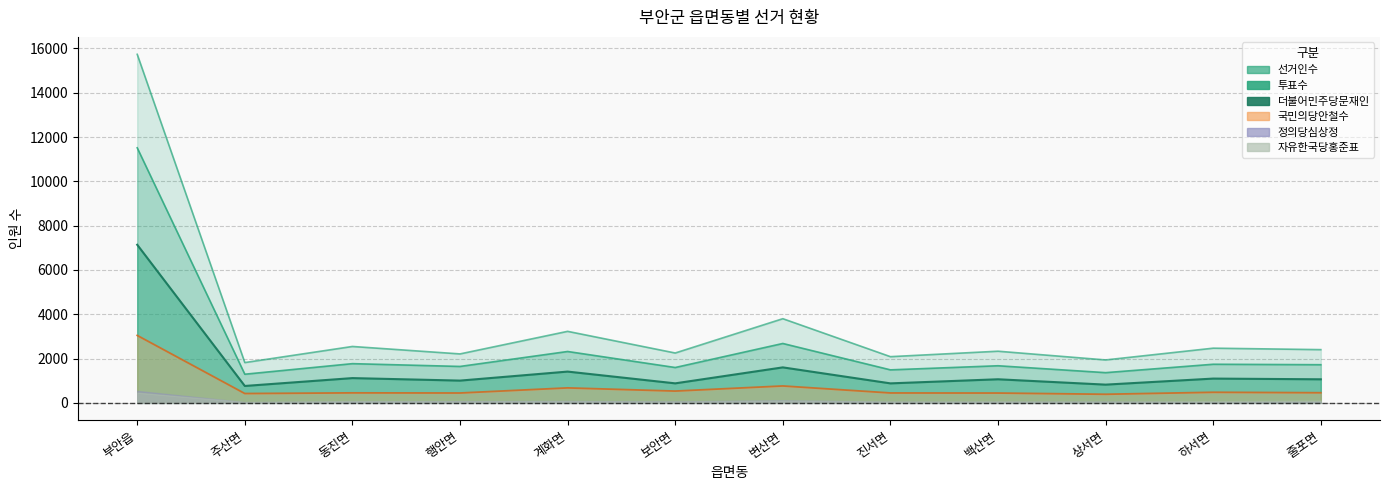

What is the difference between the 자유한국당홍준표 values at 부안읍 and 상서면?

2656